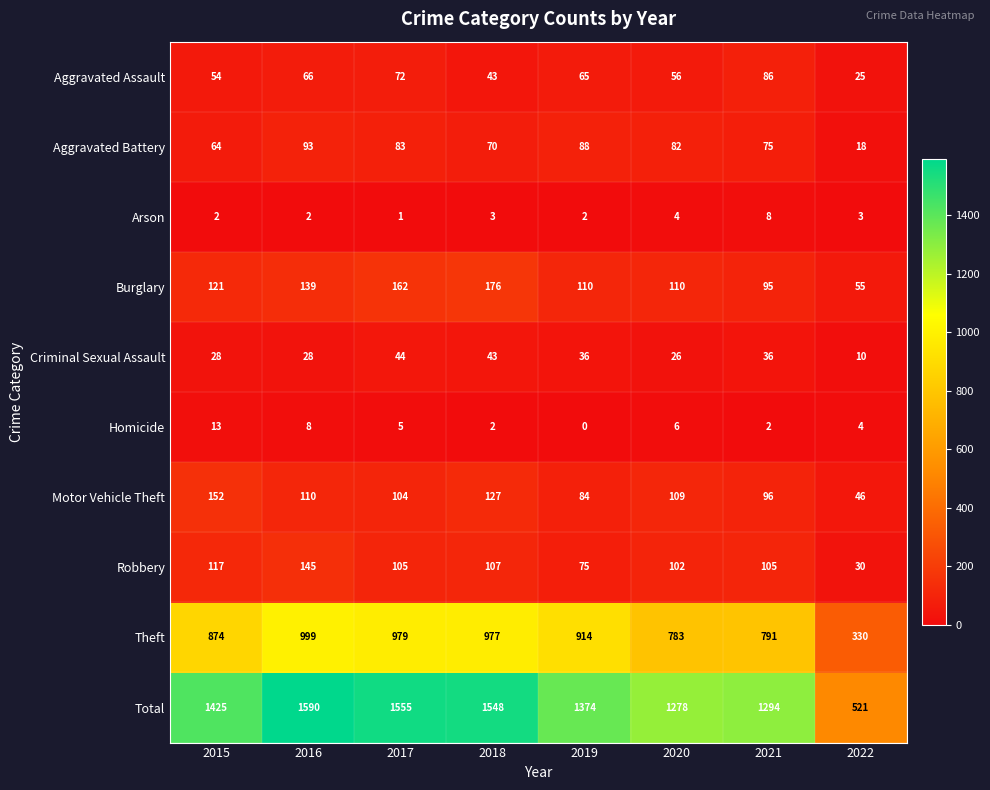

What is the sum of all Aggravated Battery values?

573